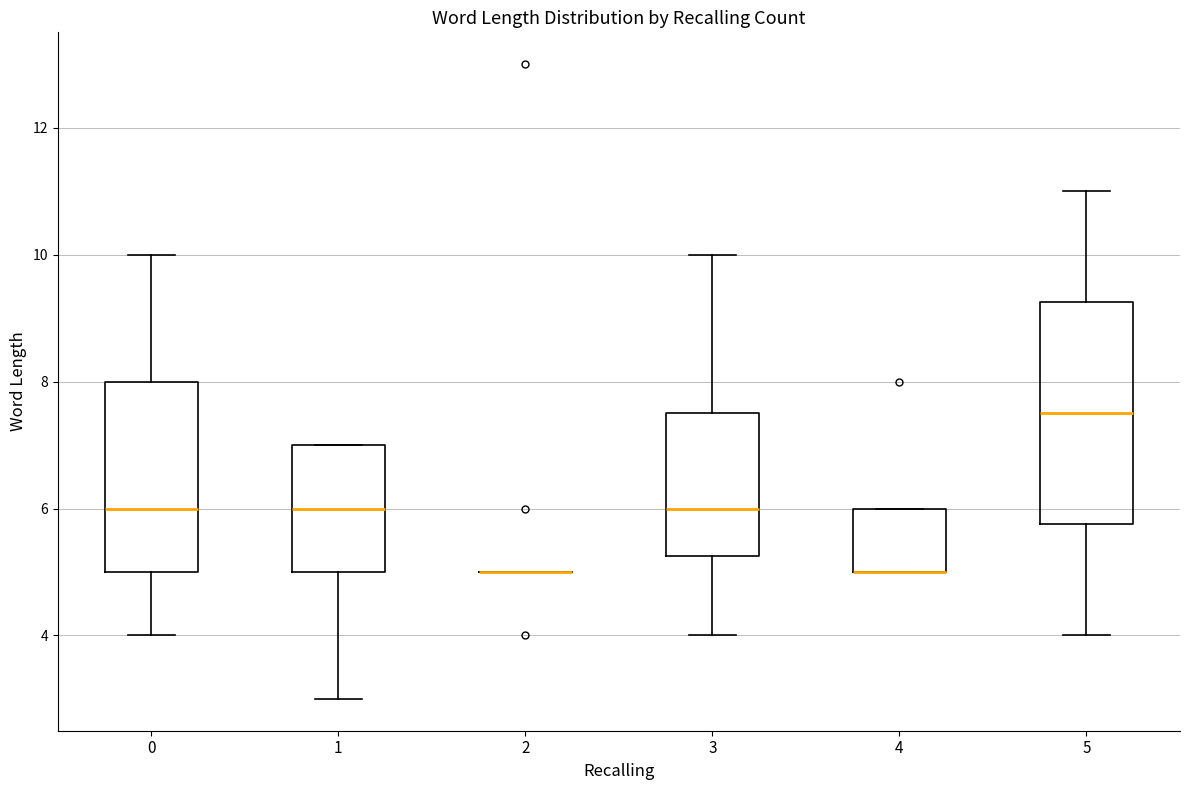

Reading left to right, transcribe this box plot: for each box, give where its median line is, the range the box spans, and where its two whiskers end, as read against the y-axis. The values are not printed on the chart, so give them approximately, as read against the axis.

0: median 6.0, box 5.0 to 8.0, whiskers 4.0 to 10.0
1: median 6.0, box 5.0 to 7.0, whiskers 3.0 to 7.0
2: box collapsed to a line at 5.0, whiskers 5.0 to 5.0
3: median 6.0, box 5.2 to 7.6, whiskers 4.0 to 10.0
4: median 5.0 (drawn on the box's lower edge), box 5.0 to 6.0, whiskers 5.0 to 6.0
5: median 7.6, box 5.8 to 9.2, whiskers 4.0 to 11.0